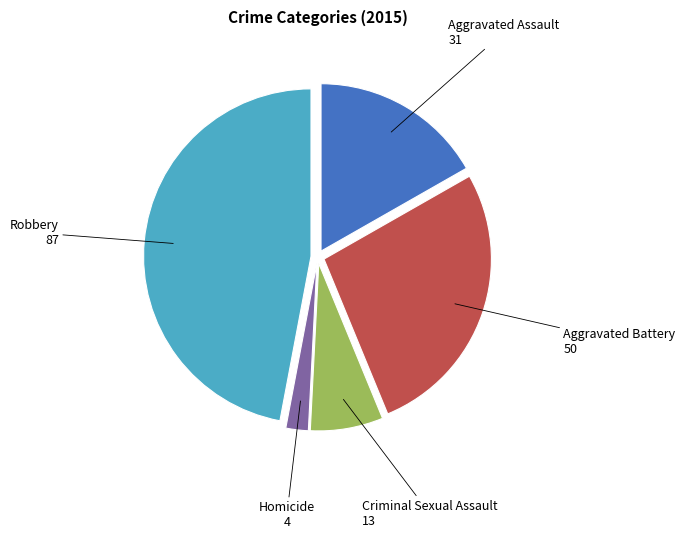

The Criminal Sexual Assault slice represents 18% of the pie. True or false?

False